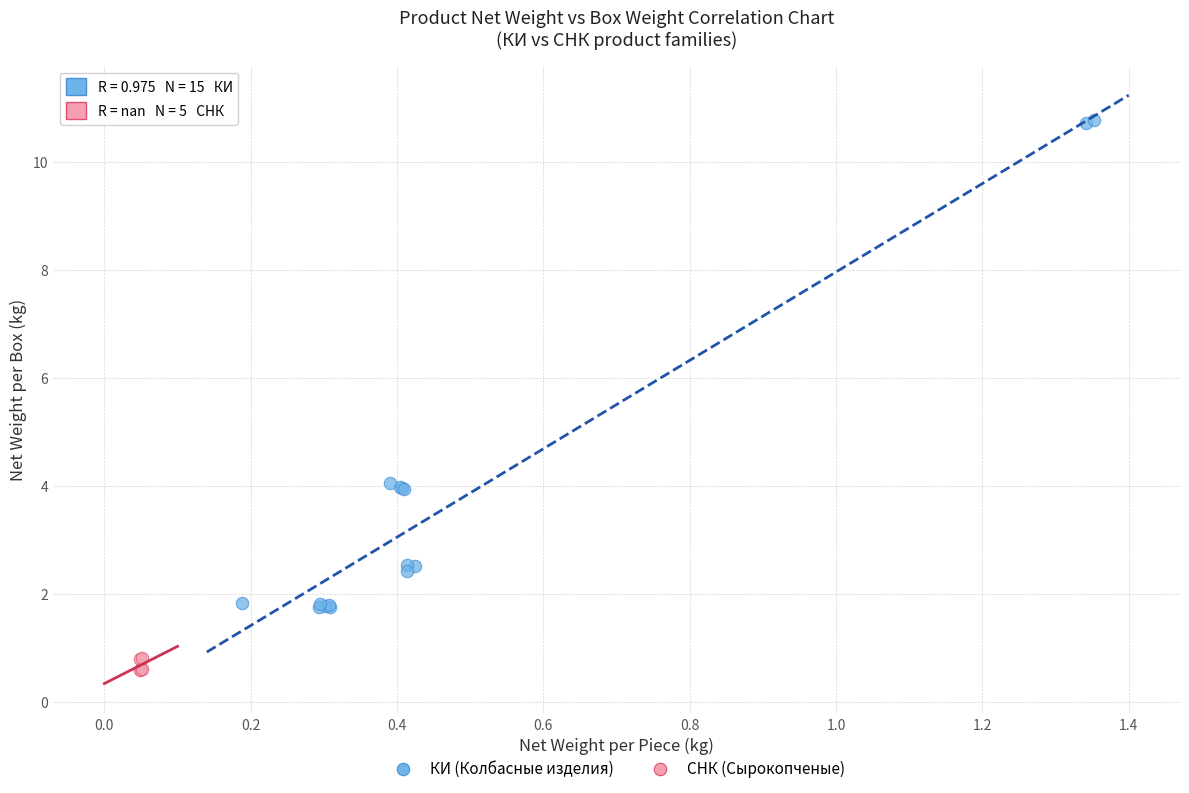

Which series contains the highest Y value?

КИ (Колбасные изделия)